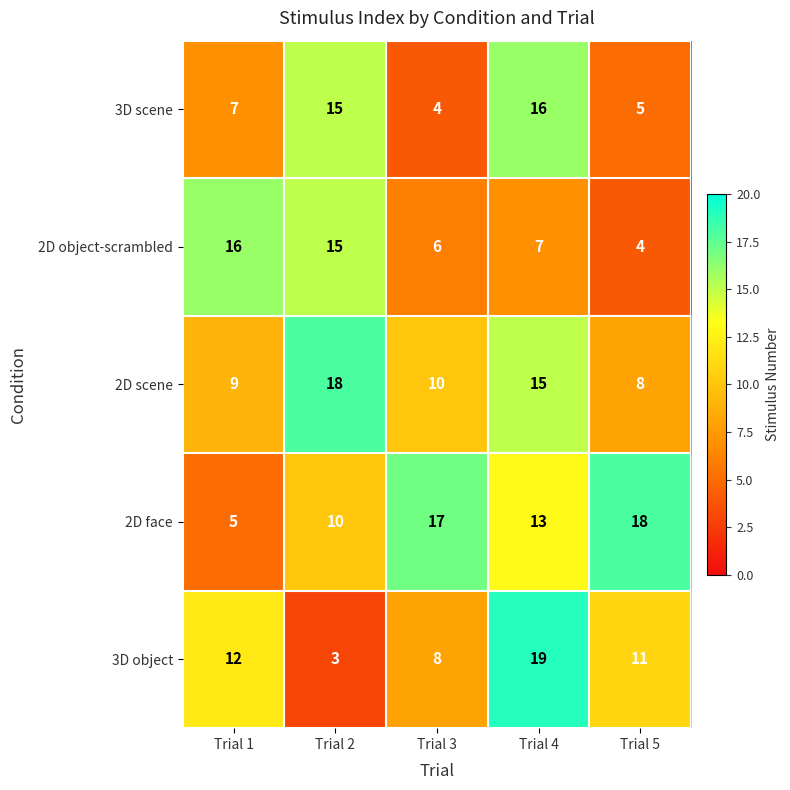

What is the sum of the 2D object-scrambled values at Trial 5 and Trial 3?

10